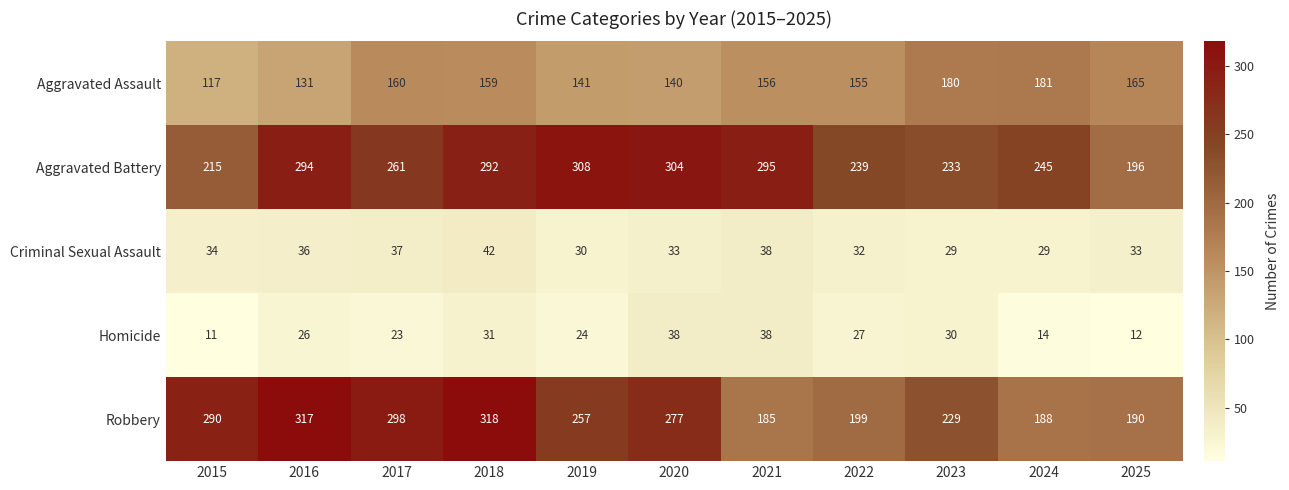

Which label corresponds to the largest value in the chart?

2018